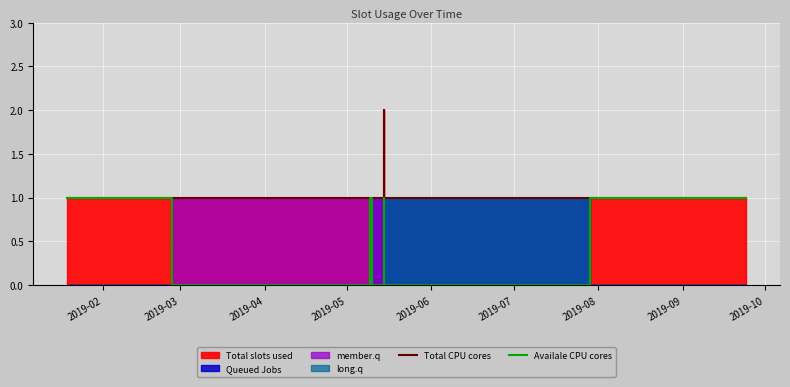

Reading right to left, what are all the values shown in this chart?

Total CPU cores: 1	1	1	1	2	1	1	1	1	1	1	1	1	1	1	1
Availale CPU cores: 1	1	0	0	1	0	0	1	1	1	0	0	0	0	0	1